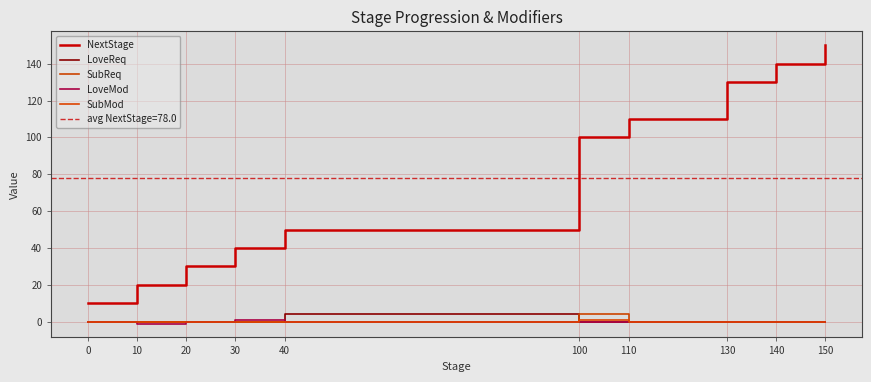

Which label corresponds to the largest value in the chart?

150